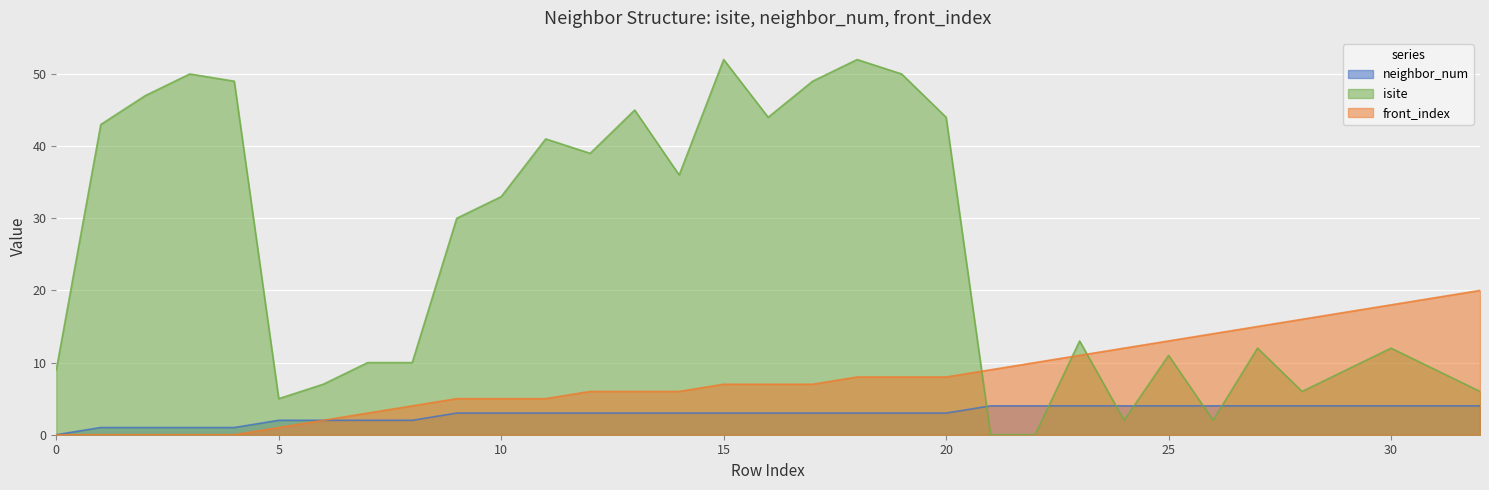

At 7, list the series in order from largest to smallest.

isite, front_index, neighbor_num